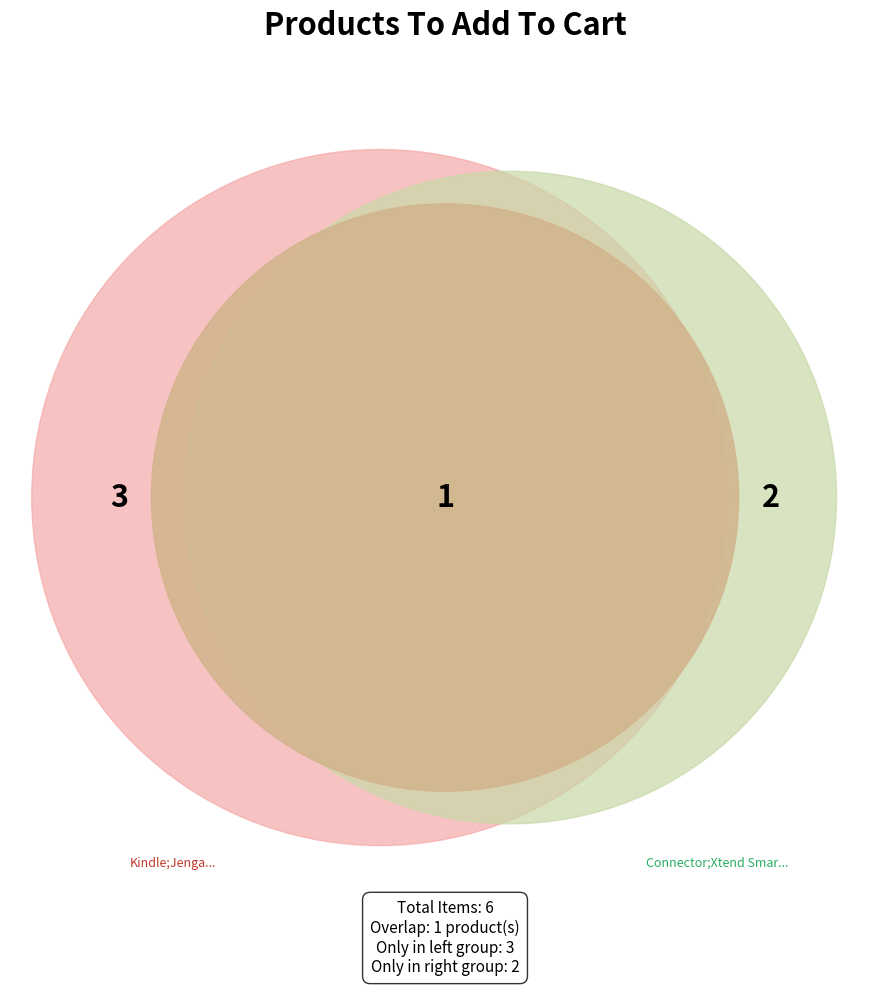

What is the total percentage of Tan Leatherette Weekender Duffle;Xtend Smart Watch and Kindle;Jenga?

66.7%